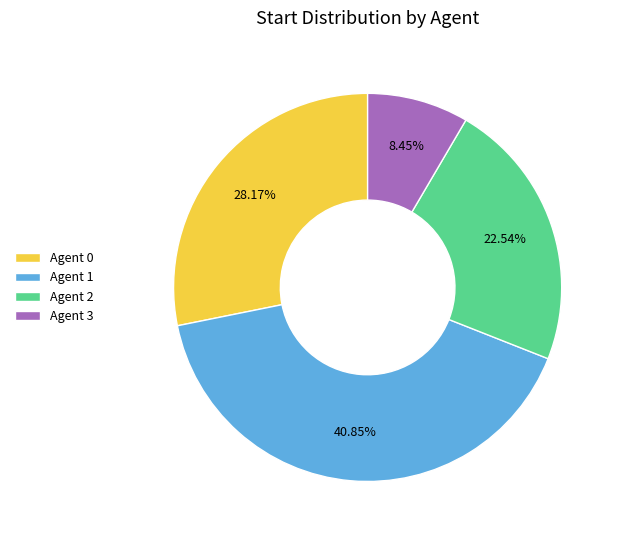

Does any single category account for the majority?

No